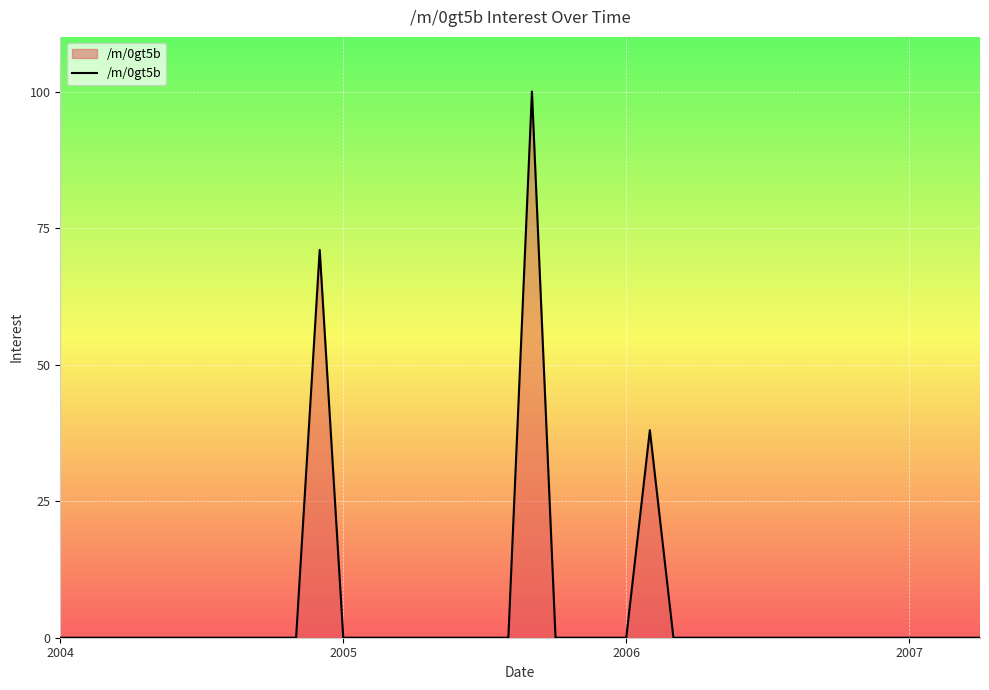

Does the chart display data point markers on the line(s)?

No